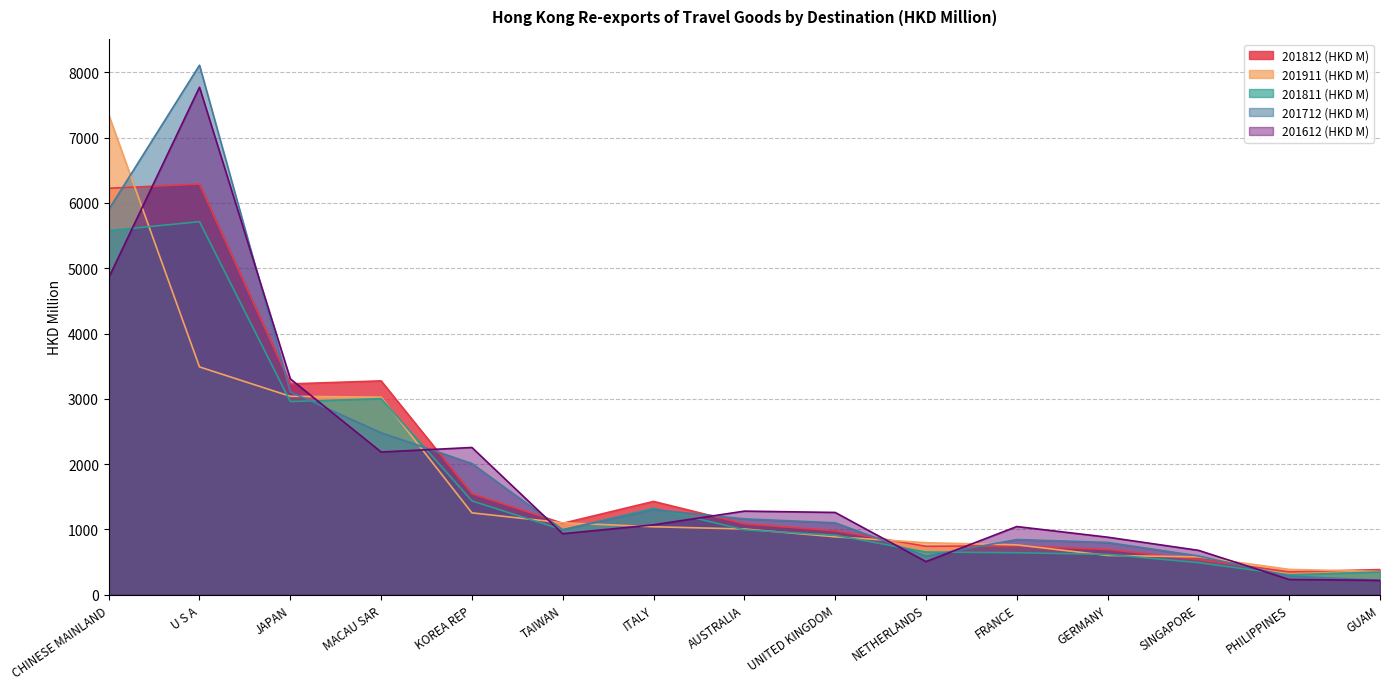

Which label corresponds to the largest value in the chart?

U S A